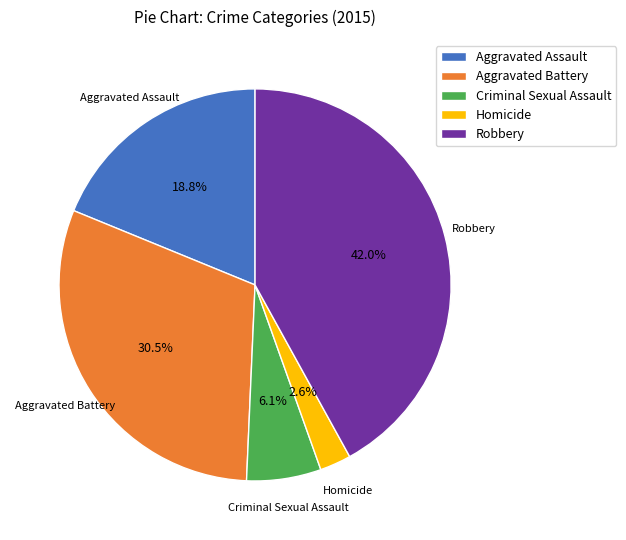

What portion of the pie excludes Criminal Sexual Assault?

93.9%